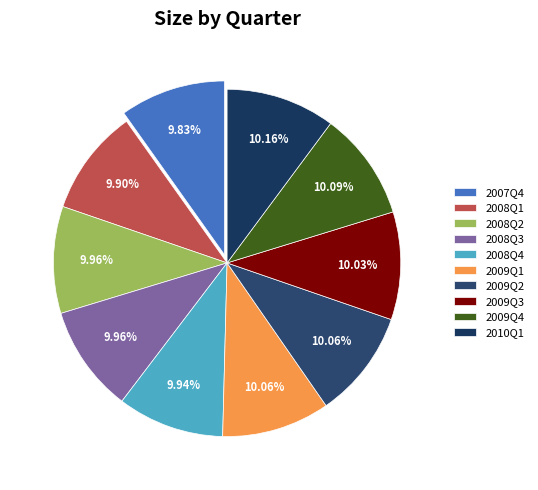

Count the number of slices in the pie.

10